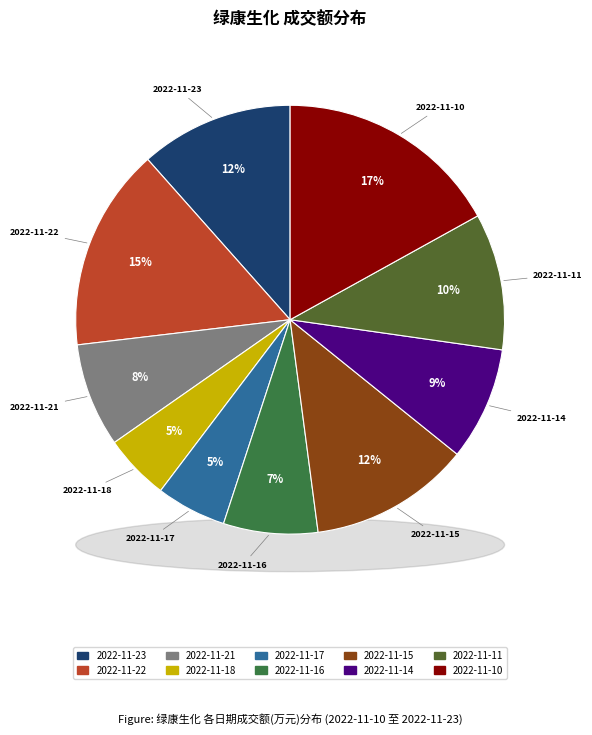

What is the change in value from 2022-11-21 to 2022-11-15?

+8697